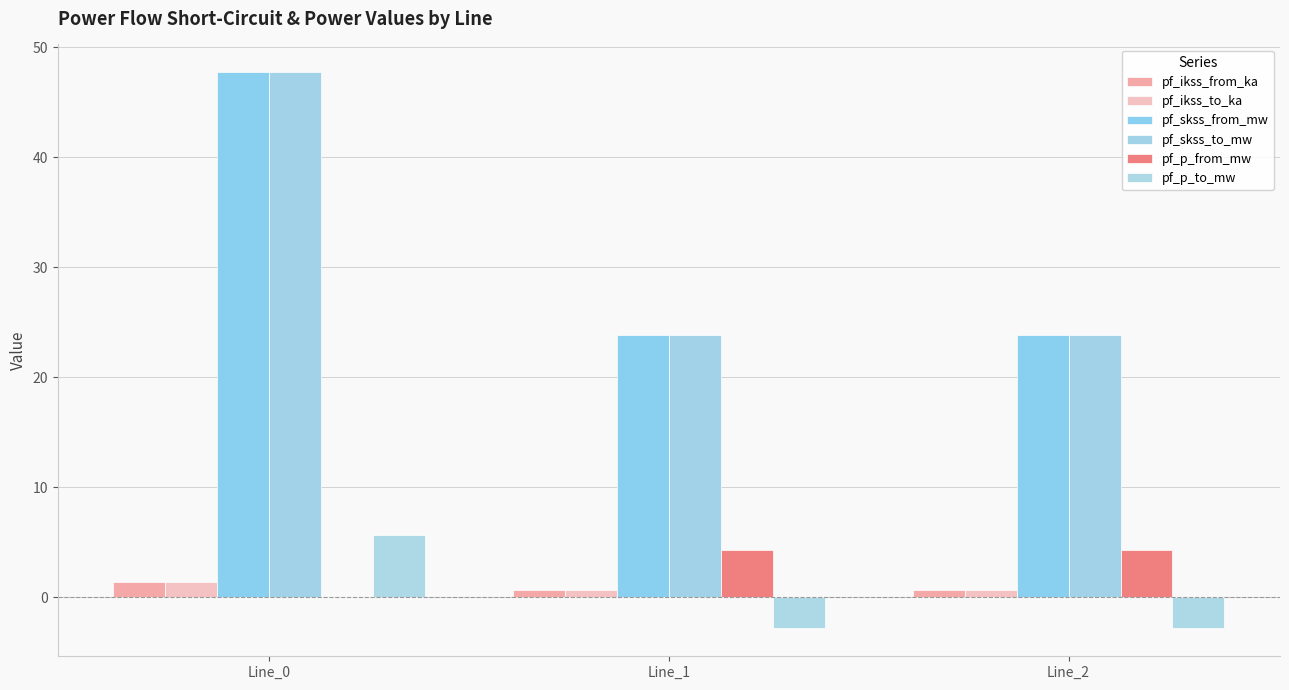

How many series are shown in this chart?

6